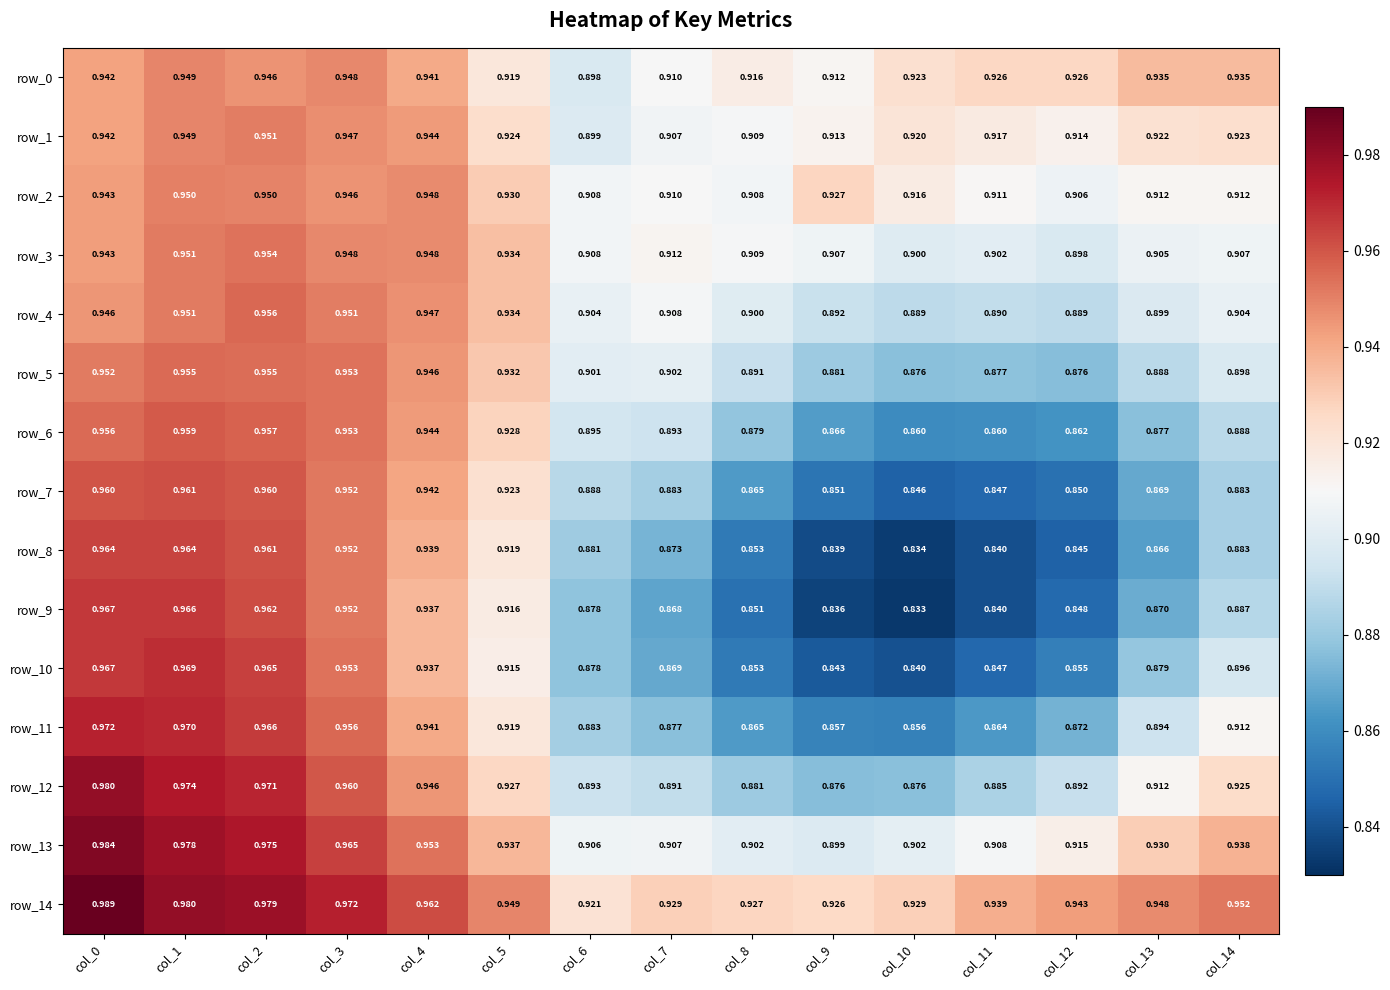

At which label does row_13 reach its minimum?

col_9